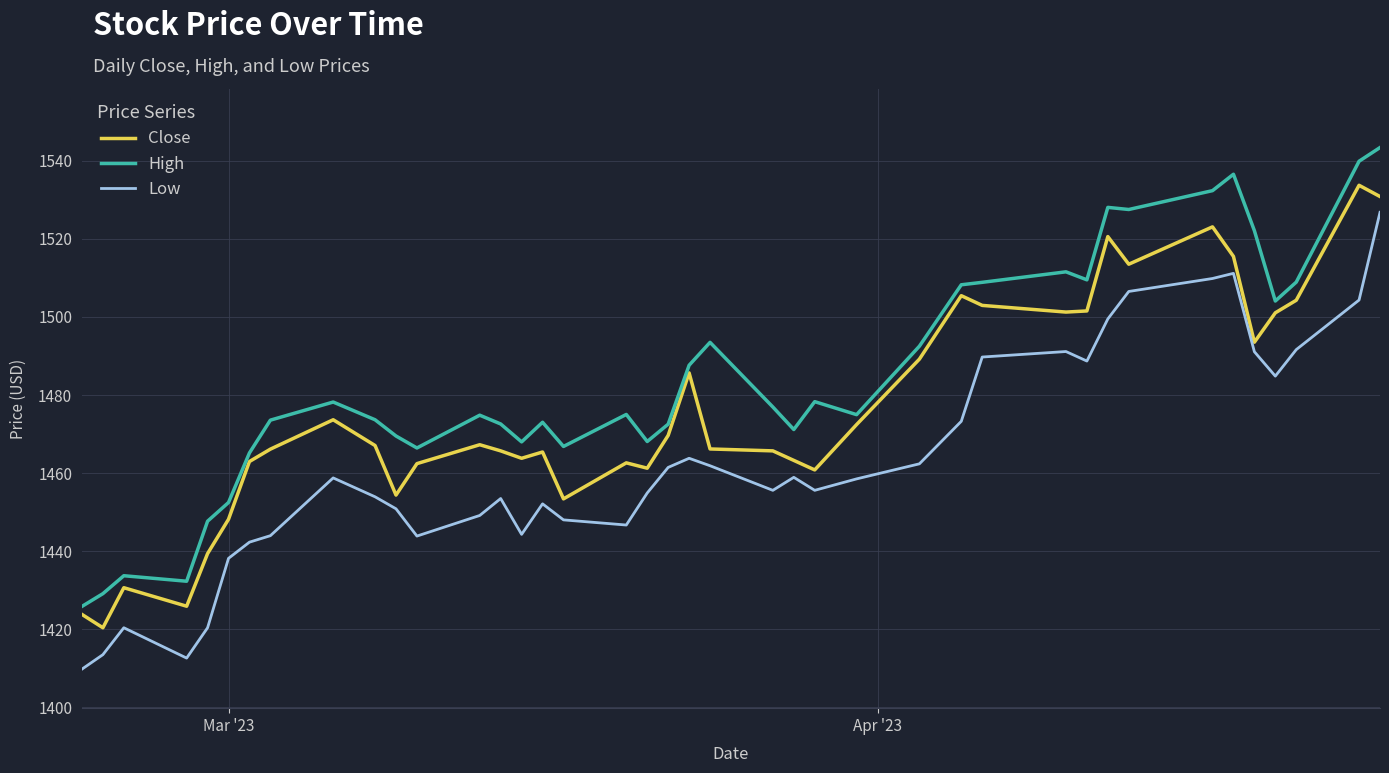

What is the minimum value for Low?

1409.8